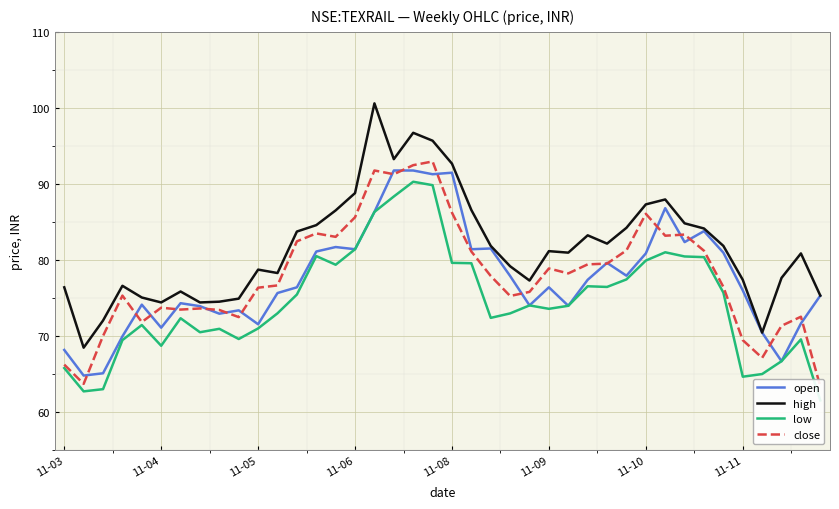

What is the smallest value displayed?

61.5